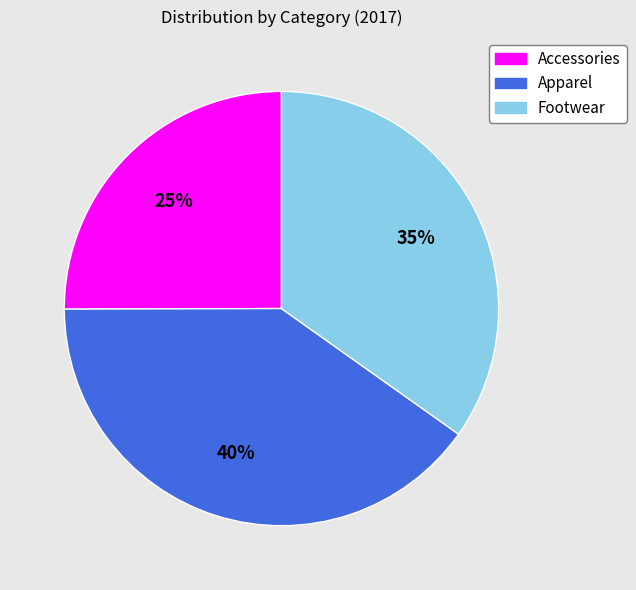

Which slice is the smallest?

Accessories